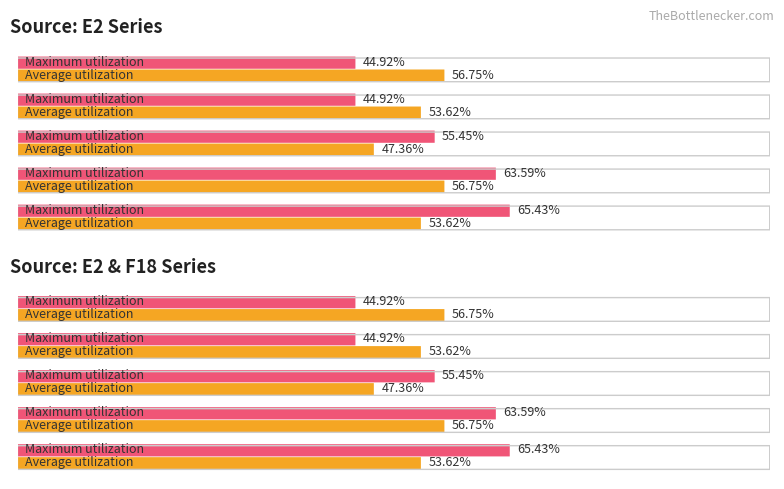

What is the sum of all Maximum utilization values?

274.3